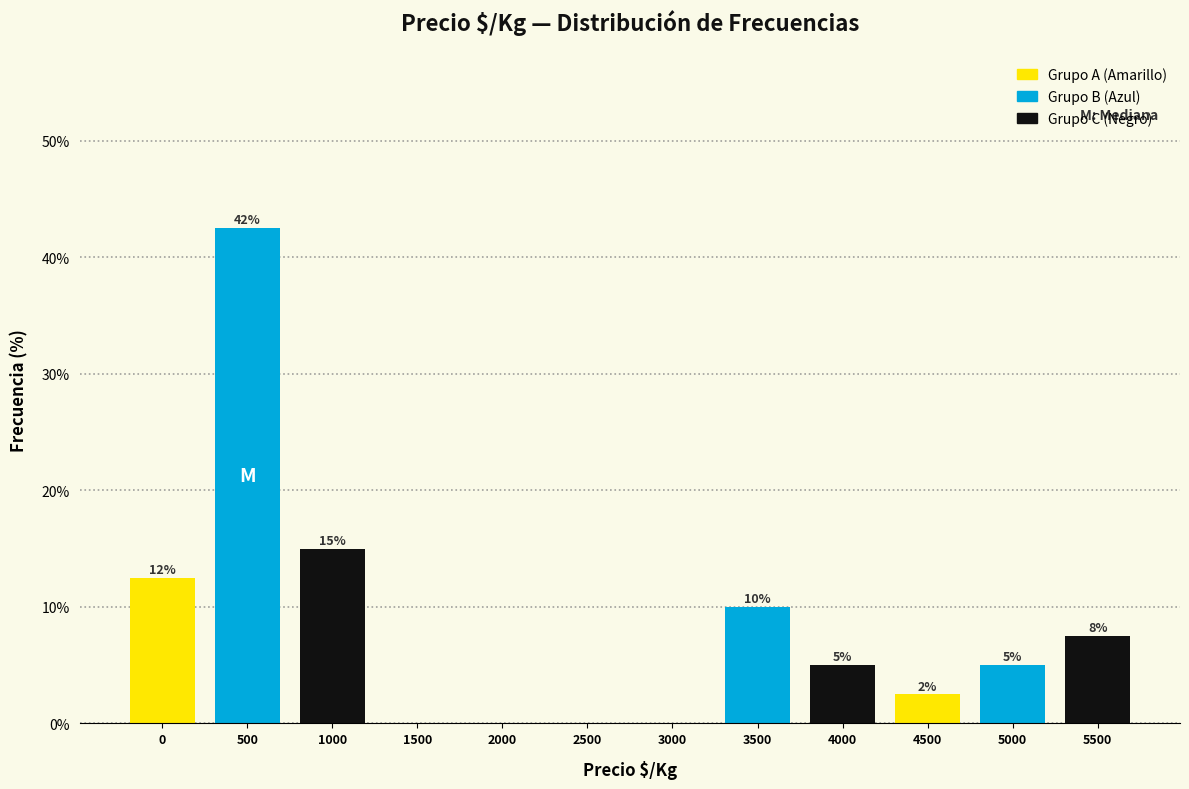

The chart shows a value of 12.5 at 0. True or false?

True